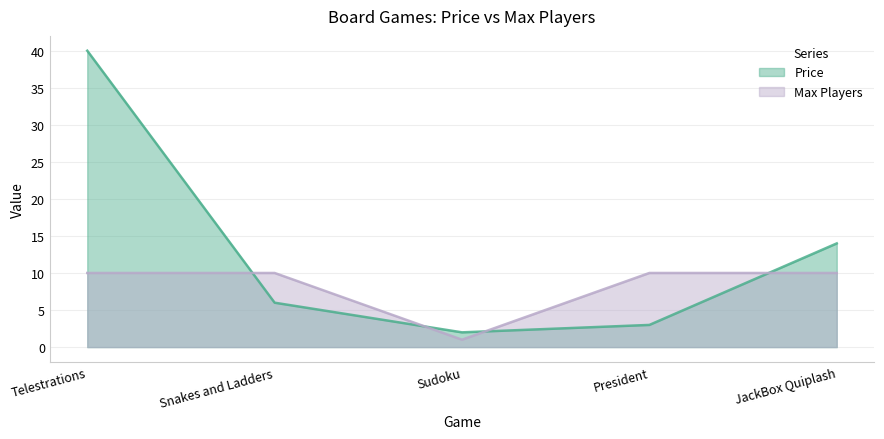

List the labels in order of Price value, smallest first.

Sudoku, President, Snakes and Ladders, JackBox Quiplash, Telestrations